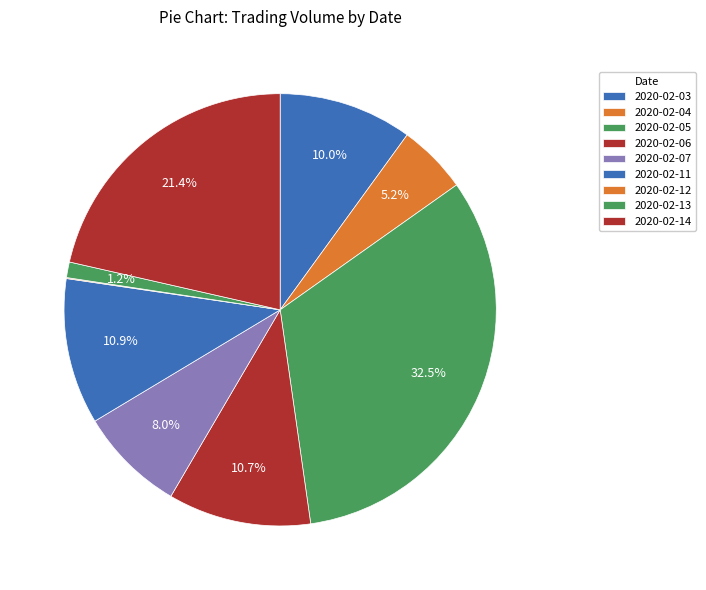

Does any single category account for the majority?

No